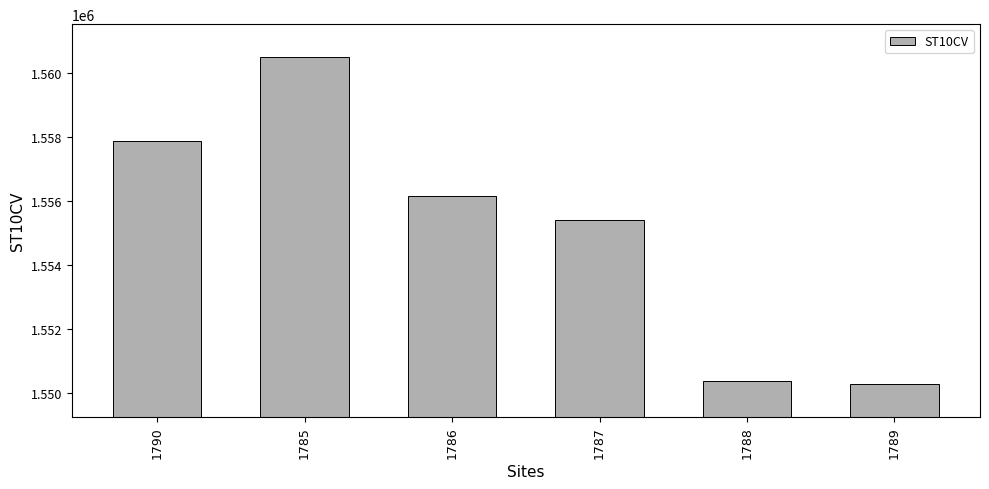

What is the average value?

1555098